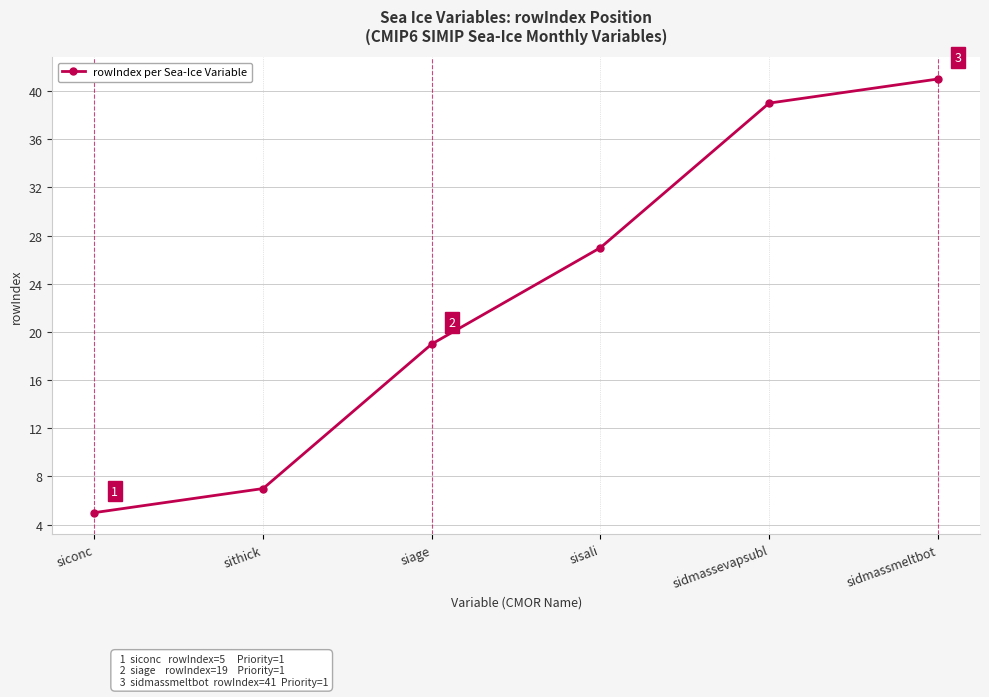

Reading left to right, list all the values displayed in this chart.

siconc=5	sithick=7	siage=19	sisali=27	sidmassevapsubl=39	sidmassmeltbot=41